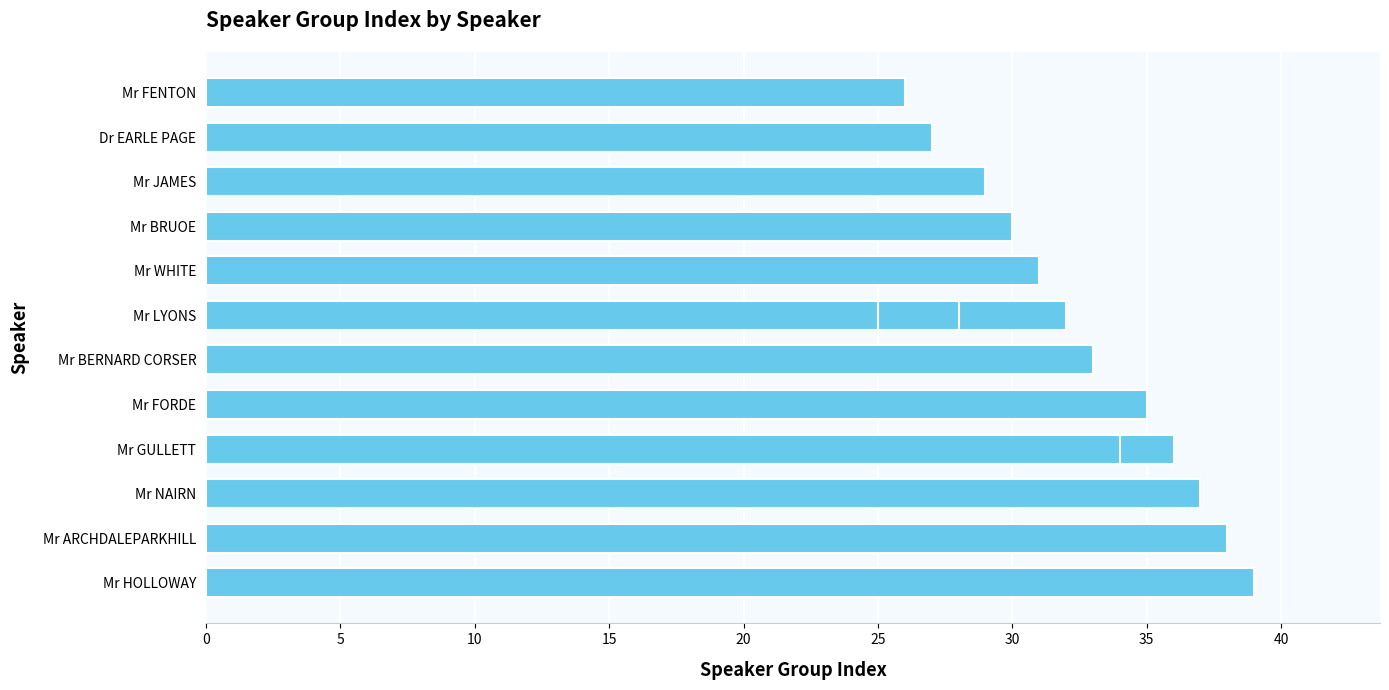

Are the bars horizontal?

Yes